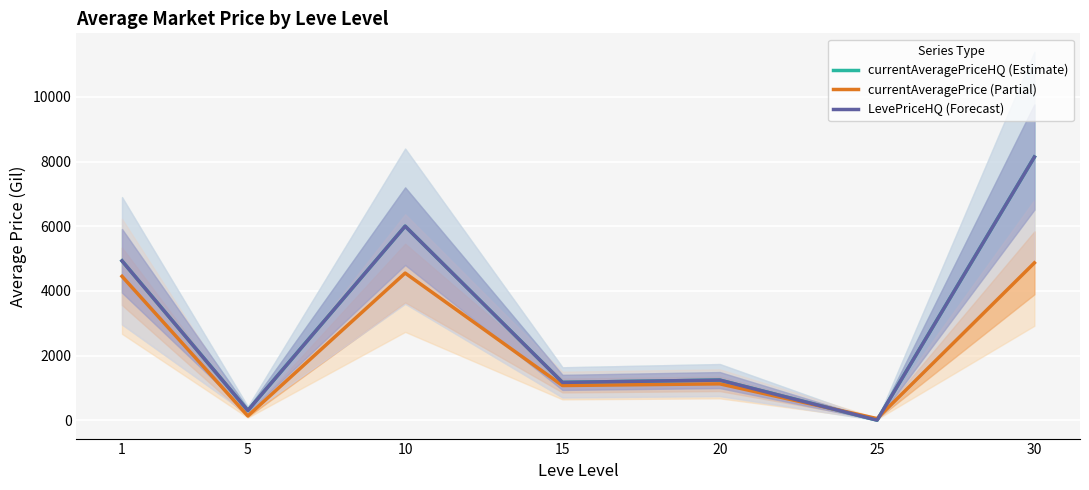

What are all the series names shown in the legend?

currentAveragePriceHQ (Estimate), currentAveragePrice (Partial), LevePriceHQ (Forecast)